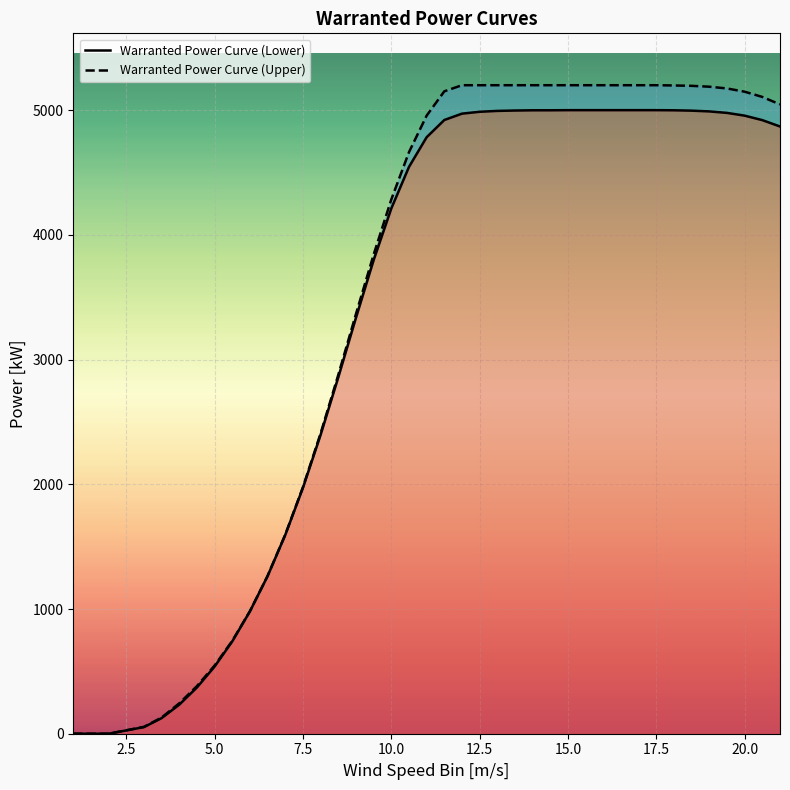

What is the sum of all Warranted Power Curve (Lower) values?

133385